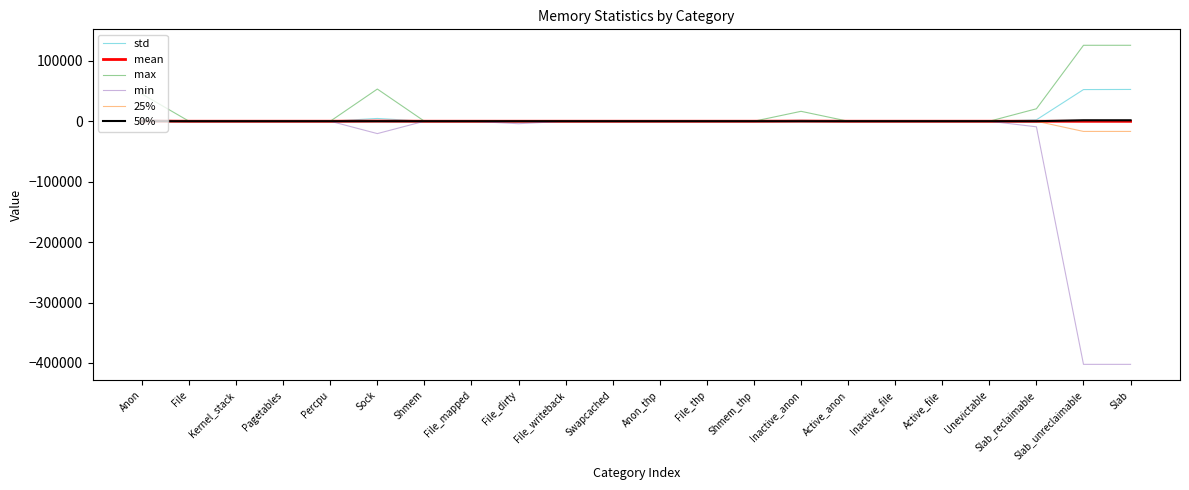

What is the maximum value shown in the chart?

125664.0